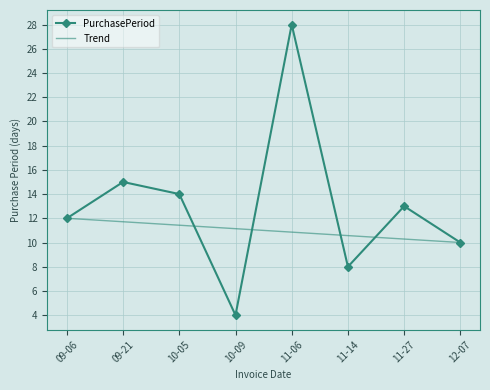

At which label is PurchasePeriod closest to 16?

09-21